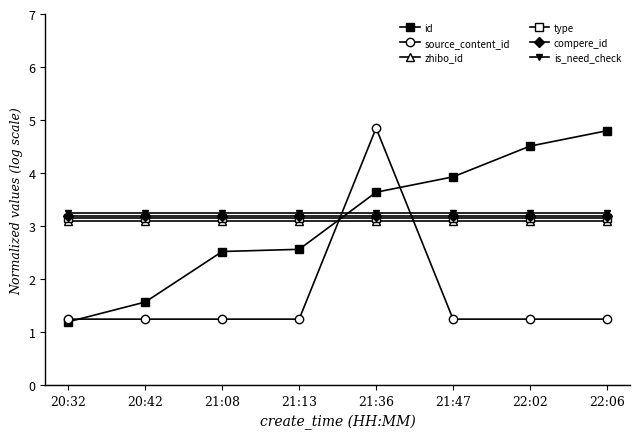

What is the label of the 5th point from the left?

21:36